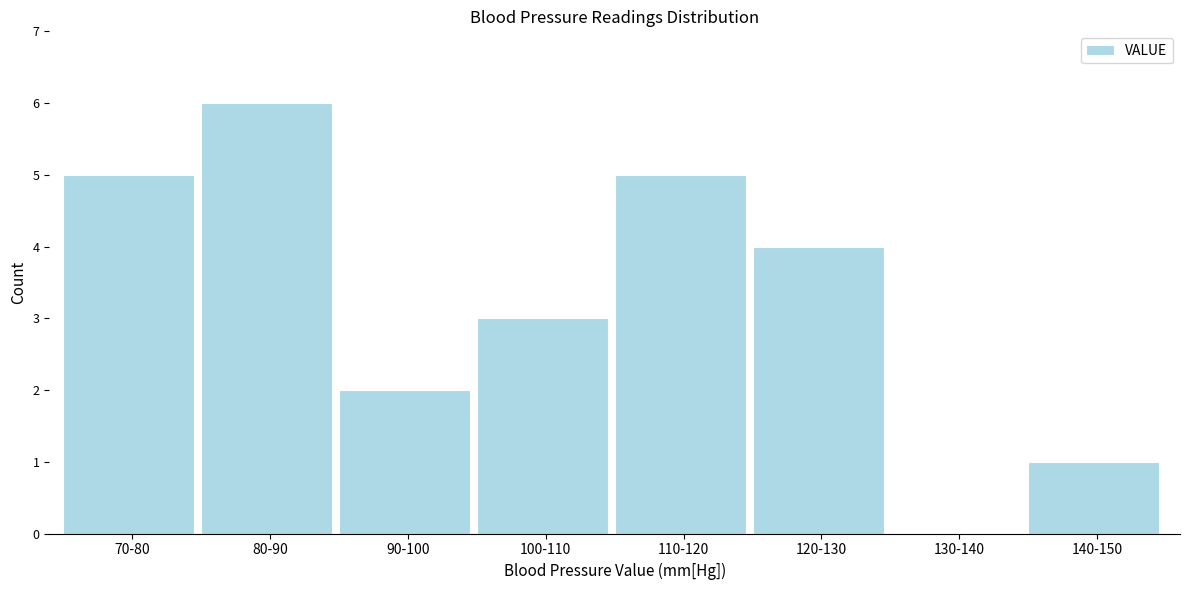

Reading right to left, extract all data points from this chart.

140-150=1	130-140=0	120-130=4	110-120=5	100-110=3	90-100=2	80-90=6	70-80=5